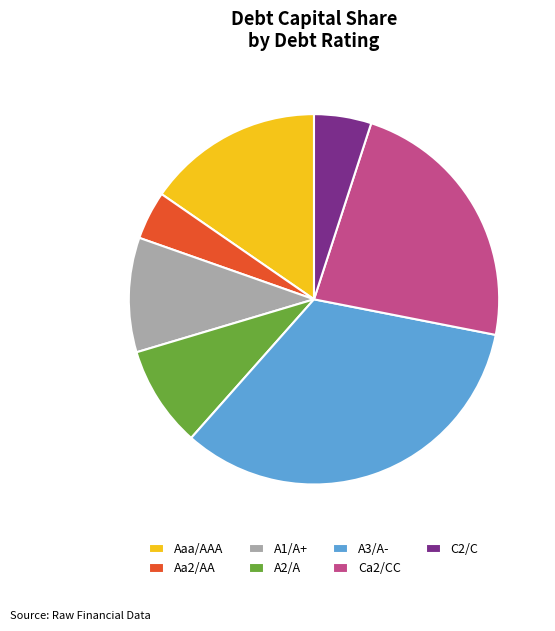

Is it true that Ca2/CC is 13% of the pie?

False